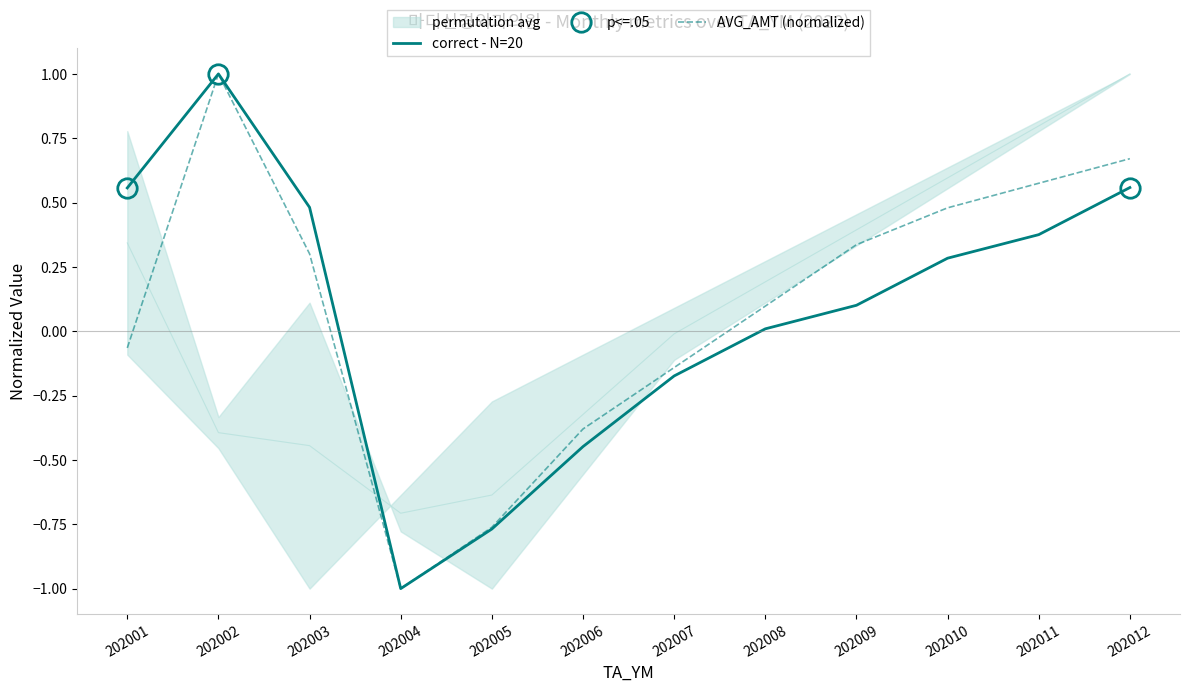

True or false: correct - N=20 has more than 0 points higher than both neighbors.

True